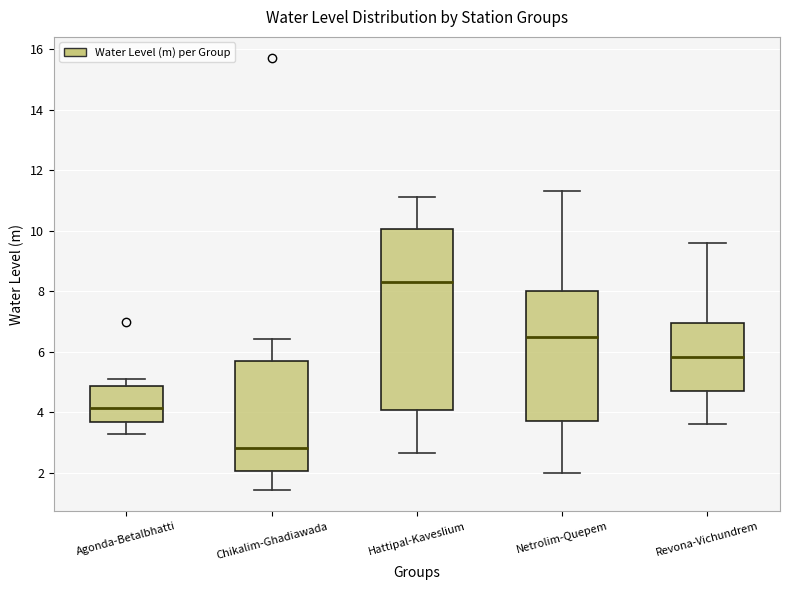

Reading left to right, read every box against the y-axis: the position of its median line, the range the box covers, and the ends of its whiskers. The values are not printed on the chart, so give them approximately, as read against the axis.

Agonda-Betalbhatti: median 4.2, box 3.6 to 4.8, whiskers 3.2 to 5.2
Chikalim-Ghadiawada: median 2.8, box 2.0 to 5.6, whiskers 1.4 to 6.4
Hattipal-Kaveslium: median 8.2, box 4.0 to 10.0, whiskers 2.6 to 11.2
Netrolim-Quepem: median 6.4, box 3.6 to 8.0, whiskers 2.0 to 11.4
Revona-Vichundrem: median 5.8, box 4.8 to 7.0, whiskers 3.6 to 9.6